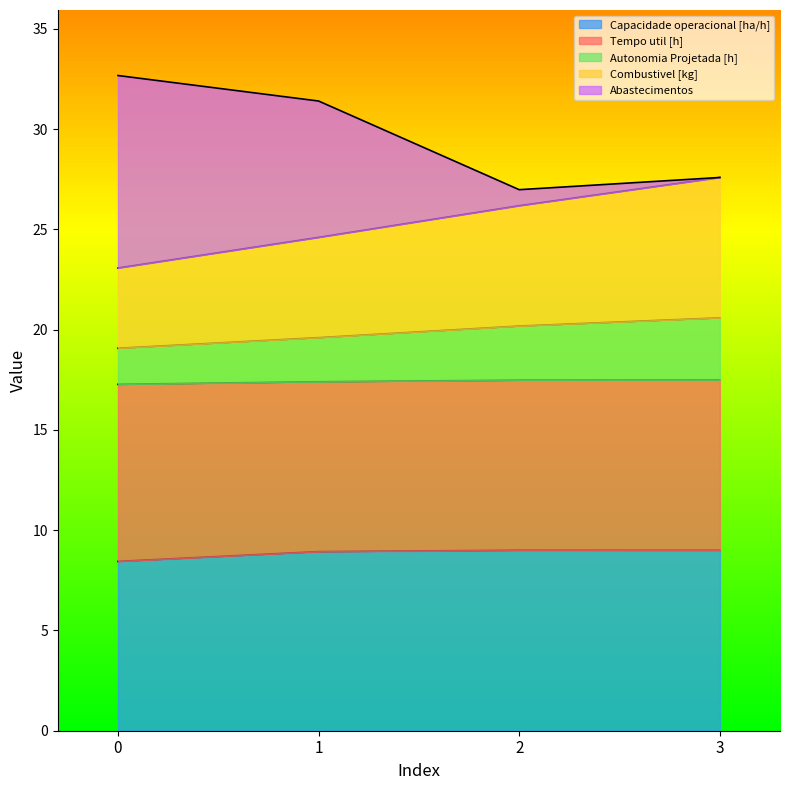

Between 1 and 2, which is larger?

2